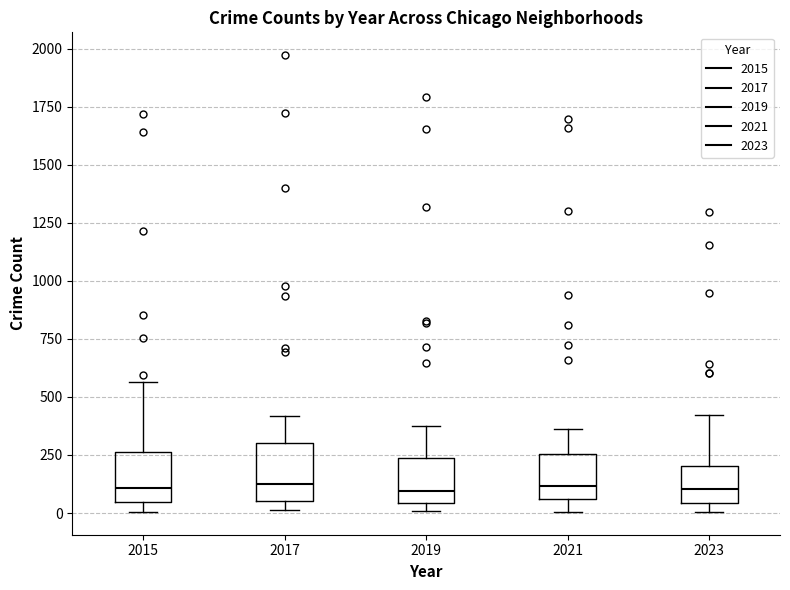

Reading left to right, read every box against the y-axis: the position of its median line, the range the box covers, and the ends of its whiskers. The values are not printed on the chart, so give them approximately, as read against the axis.

2015: median 100, box 50 to 250, whiskers 0 to 550
2017: median 100, box 50 to 300, whiskers 0 to 400
2019: median 100, box 50 to 250, whiskers 0 to 400
2021: median 100, box 50 to 250, whiskers 0 to 350
2023: median 100, box 50 to 200, whiskers 0 to 400